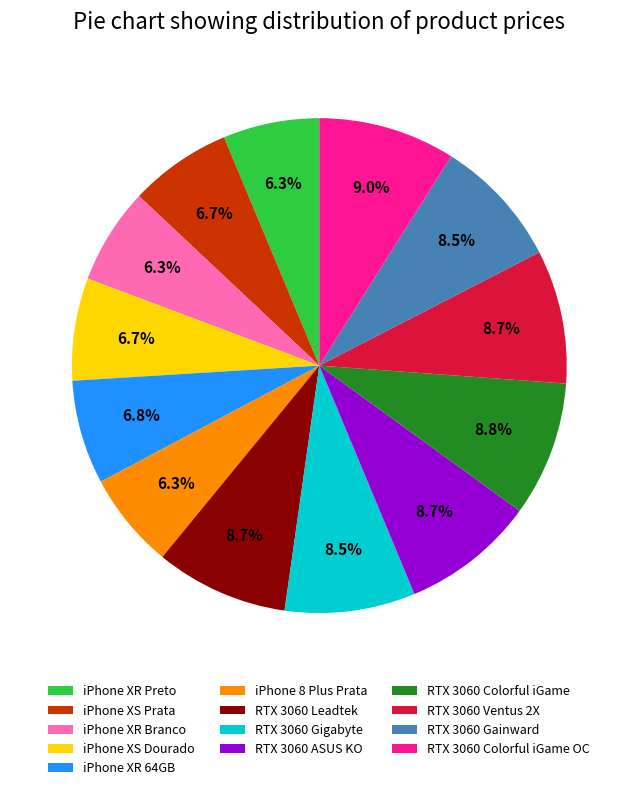

Is there any slice that represents more than half of the pie?

No